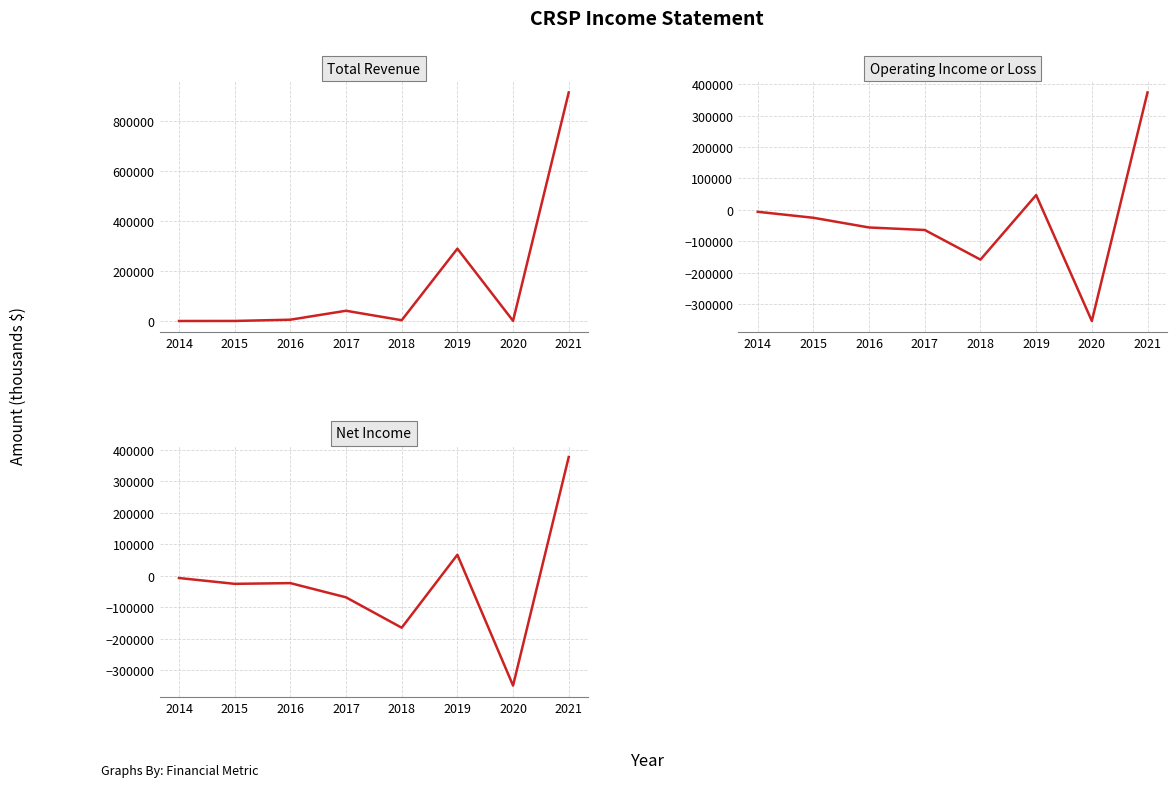

Which category has the lowest value across all series?

2020